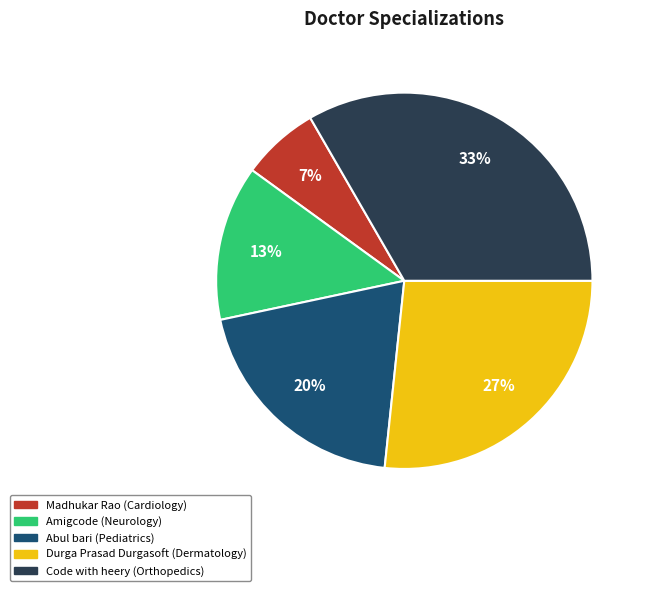

Combined, do Madhukar Rao and Durga Prasad Durgasoft account for over 50%?

No